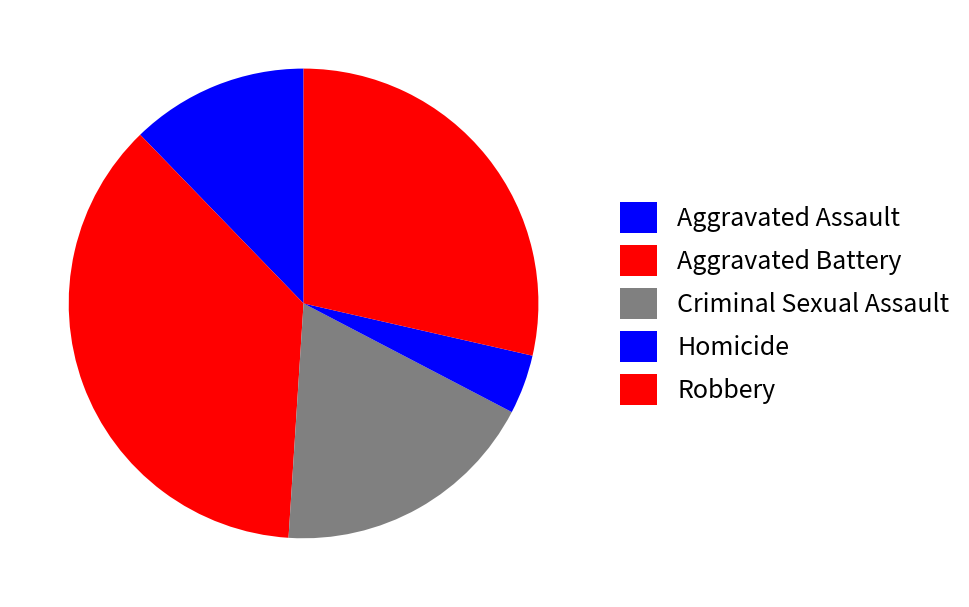

Does Aggravated Battery account for over 50% of the chart?

No